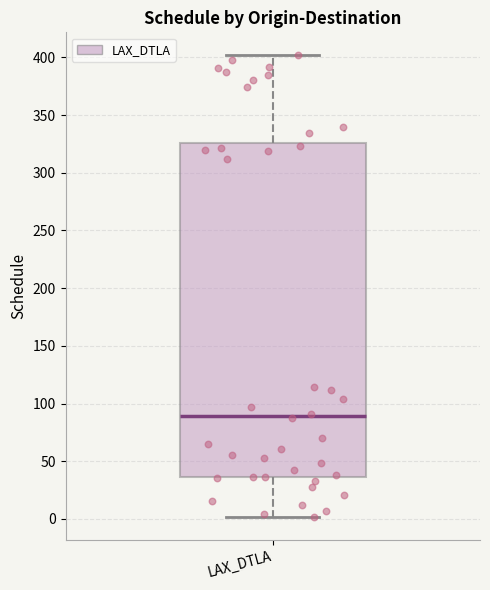

Transcribe this box plot: give where the median line is, the range the box spans, and where the two whiskers end, as read against the y-axis. The values are not printed on the chart, so give them approximately, as read against the axis.

median 90, box 35 to 325, whiskers 0 to 400